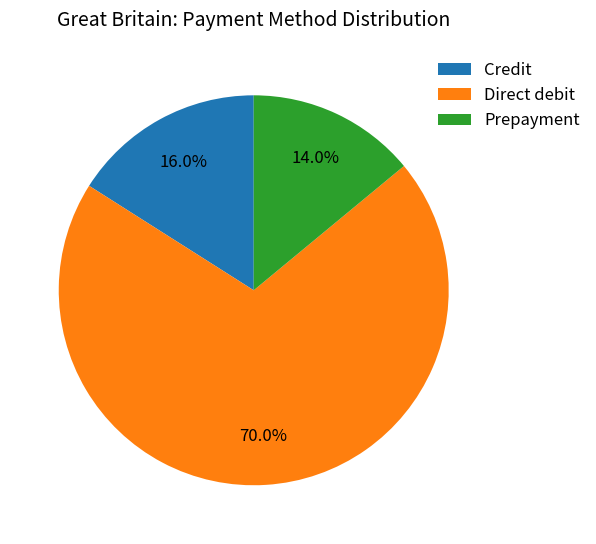

What is the ratio of the value at Direct debit to the value at Prepayment?

5.0